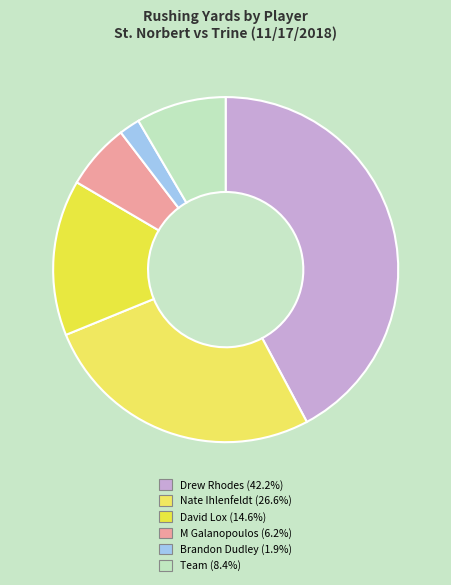

What percentage is NOT represented by Nate Ihlenfeldt?

73.4%